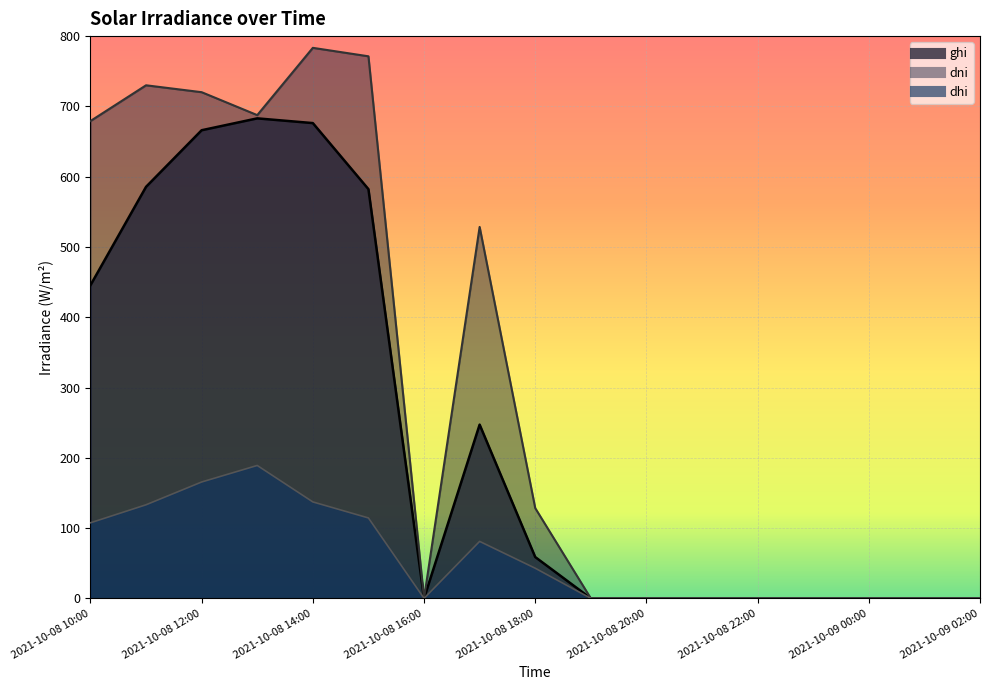

Reading right to left, list all the values displayed in this chart.

ghi: 0.0	0.0	0.0	0.0	0.0	0.0	0.0	0.0	58.8	247.2	0.0	582.2	676.2	683.0	666.1	585.6	445.6
dni: 0.0	0.0	0.0	0.0	0.0	0.0	0.0	0.0	128.4	528.5	0.0	771.3	783.3	687.6	720.2	730.0	679.2
dhi: 0.0	0.0	0.0	0.0	0.0	0.0	0.0	0.0	42.9	81.1	0.0	114.4	137.2	189.1	165.6	133.2	107.5